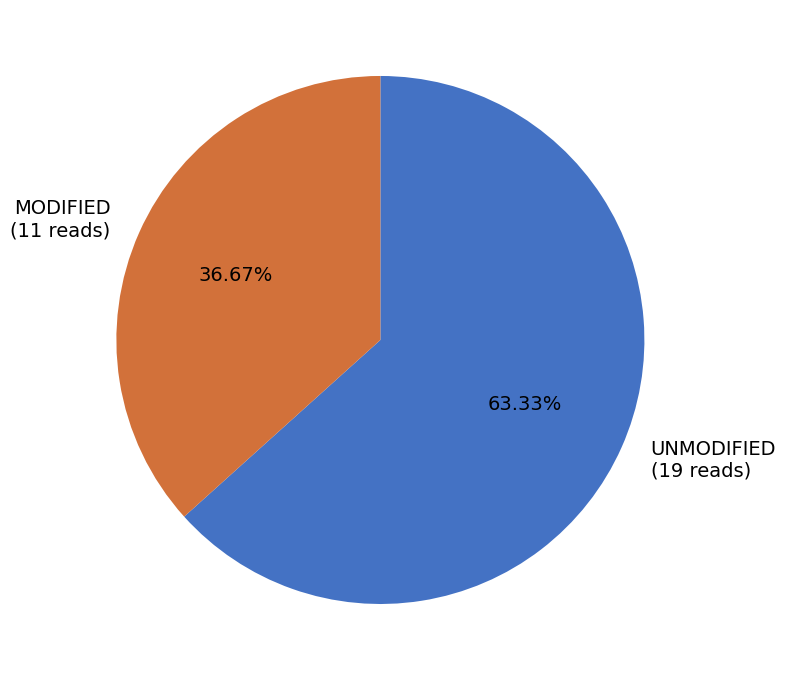

Rank the categories by value from highest to lowest.

UNMODIFIED, MODIFIED